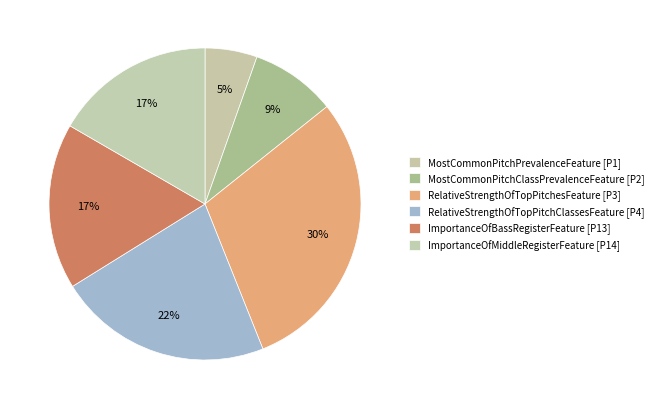

Which has a higher value, MostCommonPitchClassPrevalenceFeature or ImportanceOfMiddleRegisterFeature?

ImportanceOfMiddleRegisterFeature